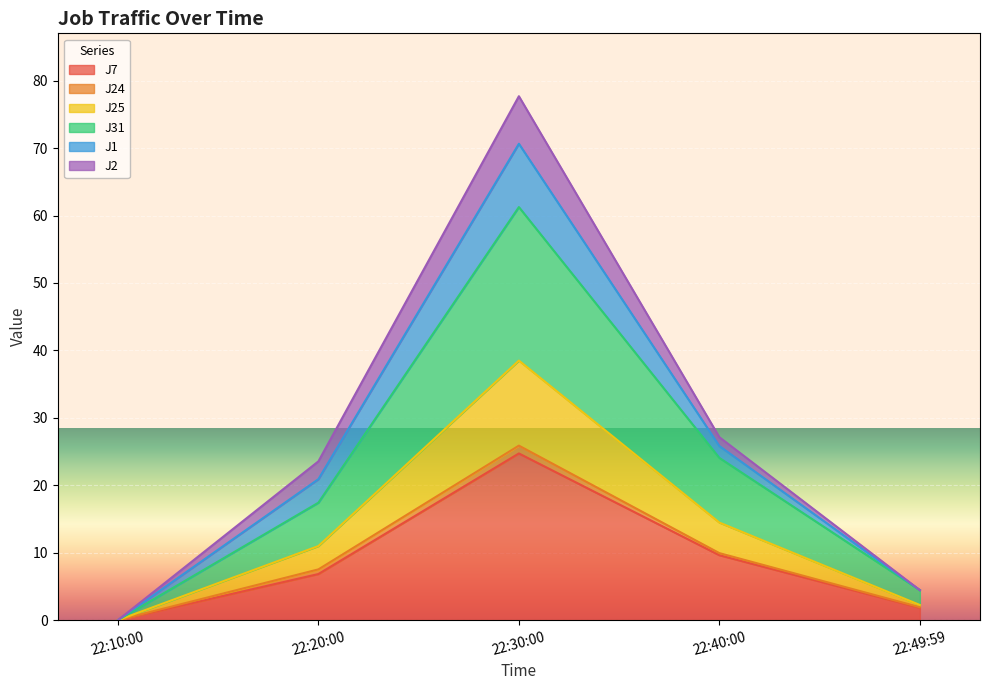

At which category is the sum across all series the highest?

22:30:00